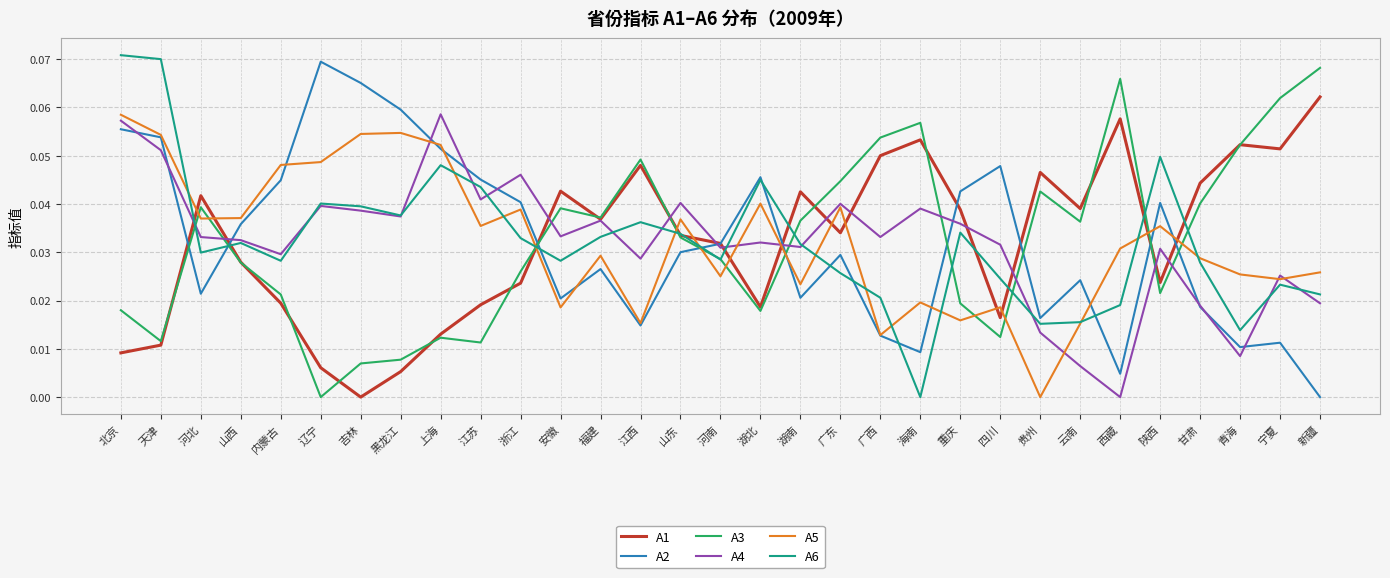

At which category is the sum across all series the highest?

北京